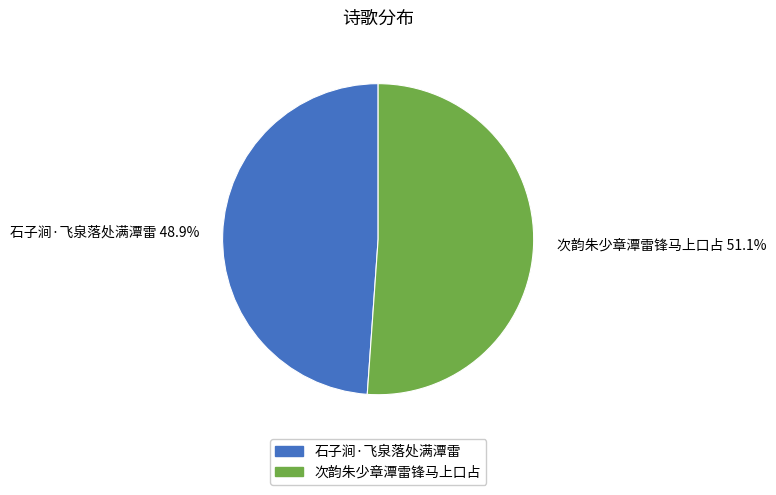

What percentage do 次韵朱少章潭雷锋马上口占 and 石子涧·飞泉落处满潭雷 together represent?

100.0%